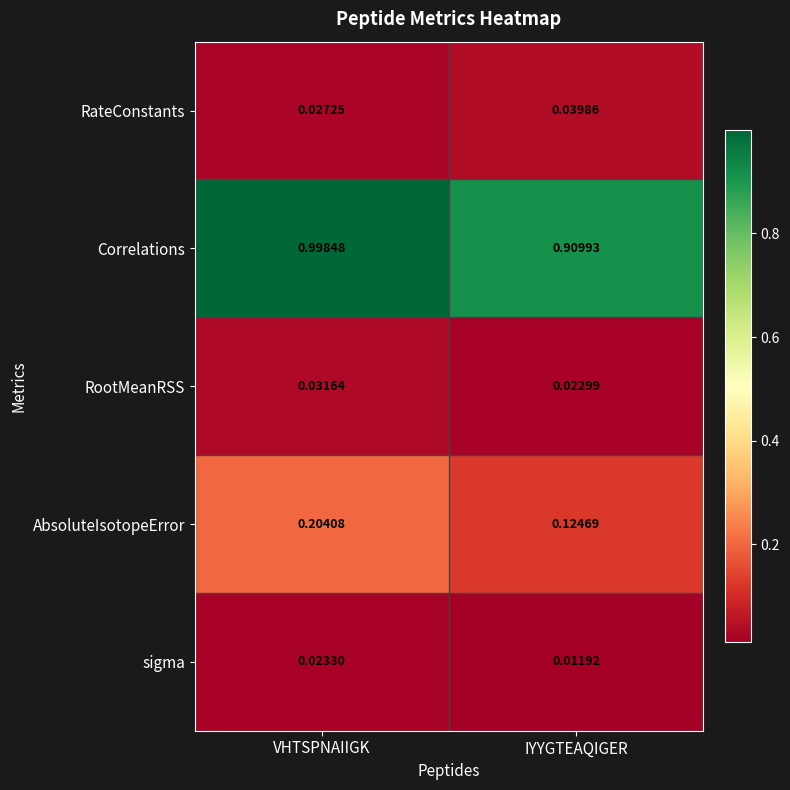

At which label is Correlations closest to 0?

IYYGTEAQIGER